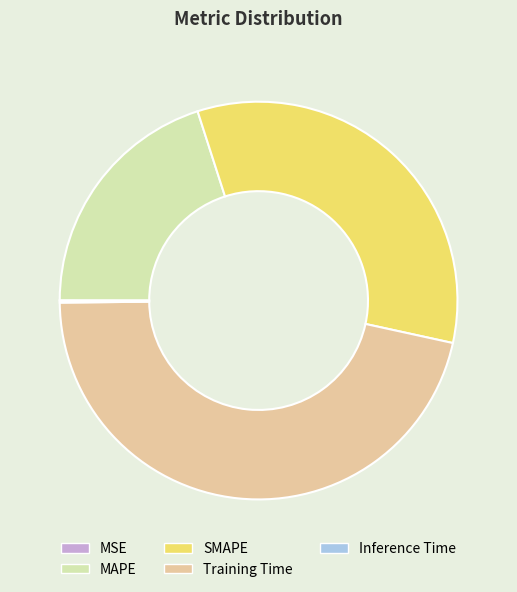

Is MAPE the majority of the pie?

No